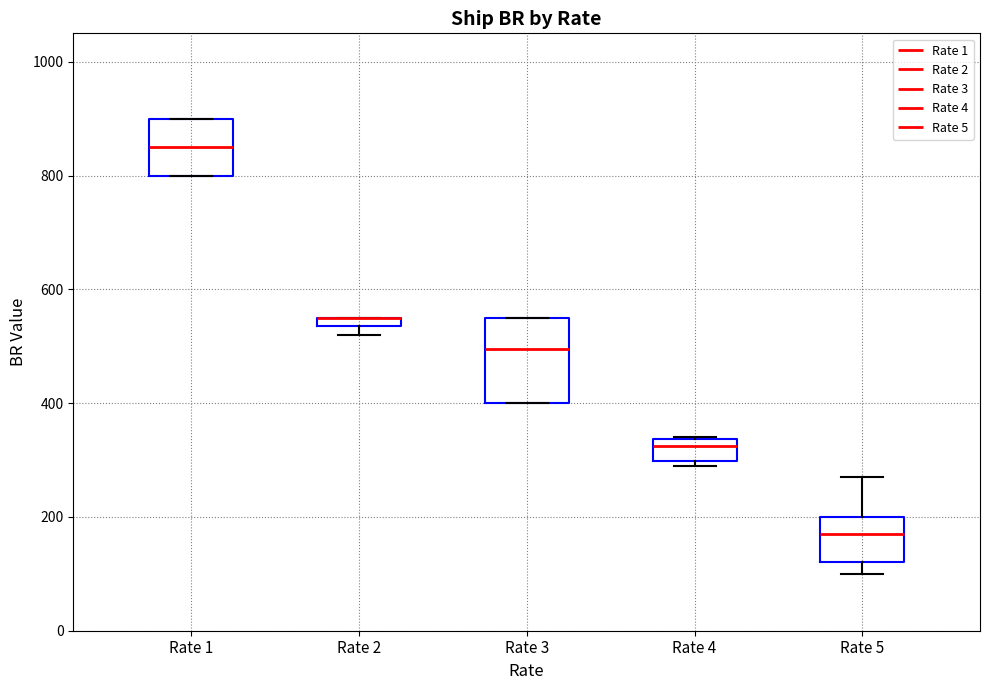

Which box is the tallest, from its lower edge to its upper edge?

Rate 3